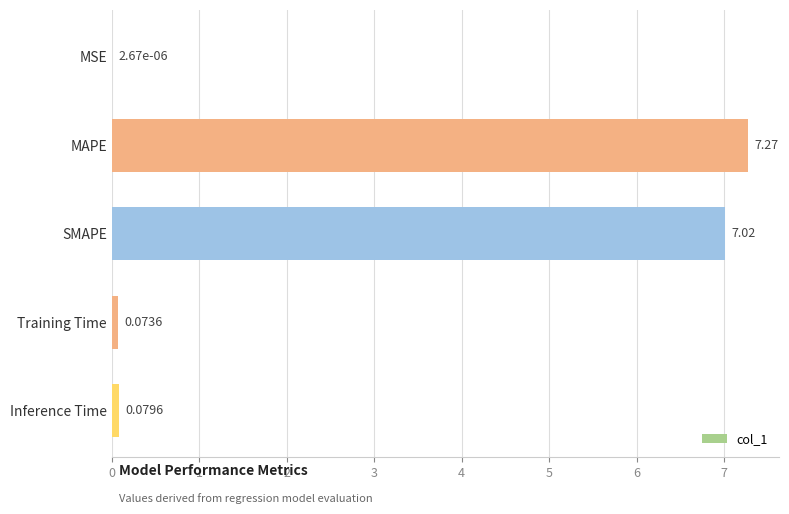

Which category has the highest value across all series?

MAPE